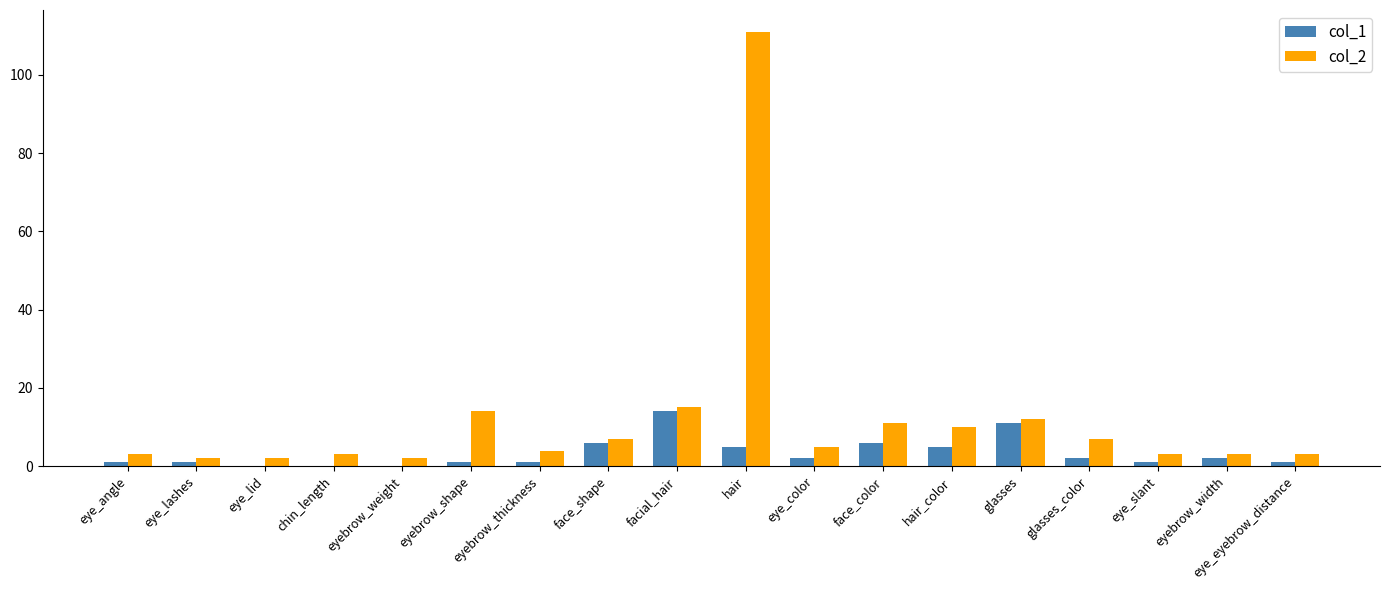

The col_2 series shows 18 at glasses. True or false?

False